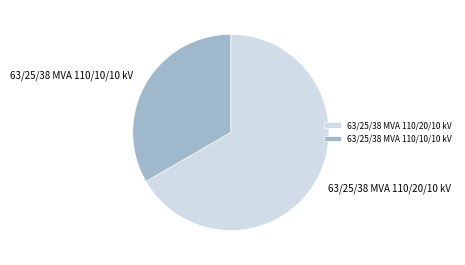

Combined, do 63/25/38 MVA 110/20/10 kV and 63/25/38 MVA 110/10/10 kV account for over 50%?

Yes